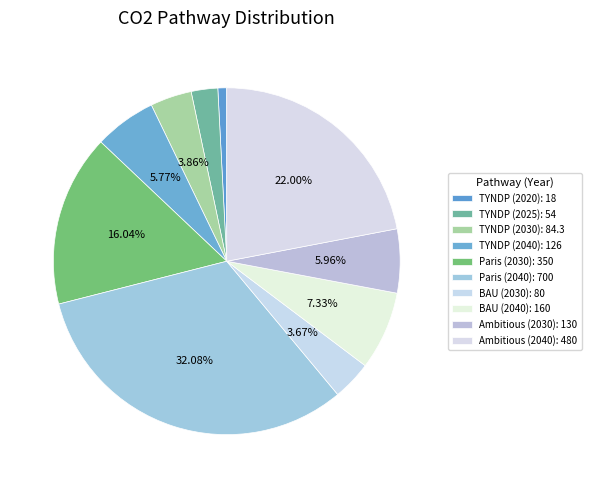

To the nearest percent, what portion does Paris (2030) represent?

16%